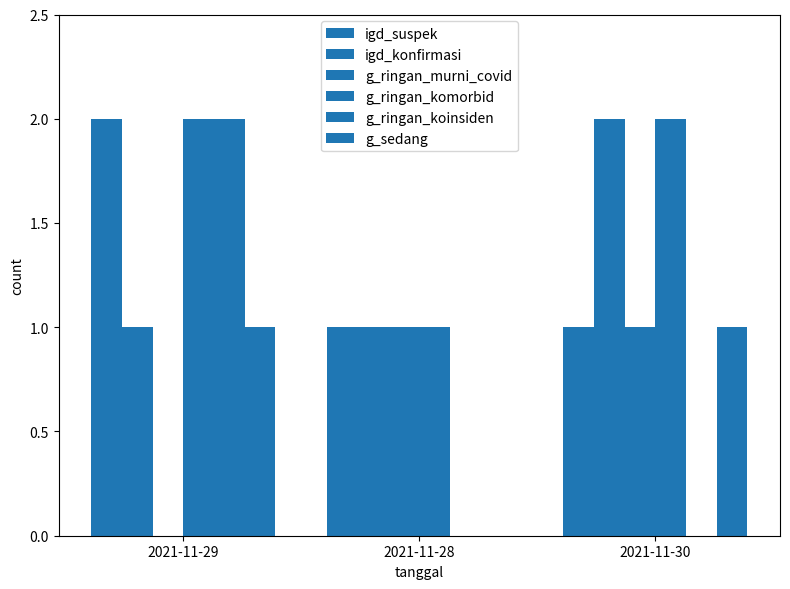

How many values in g_ringan_murni_covid are above zero?

2